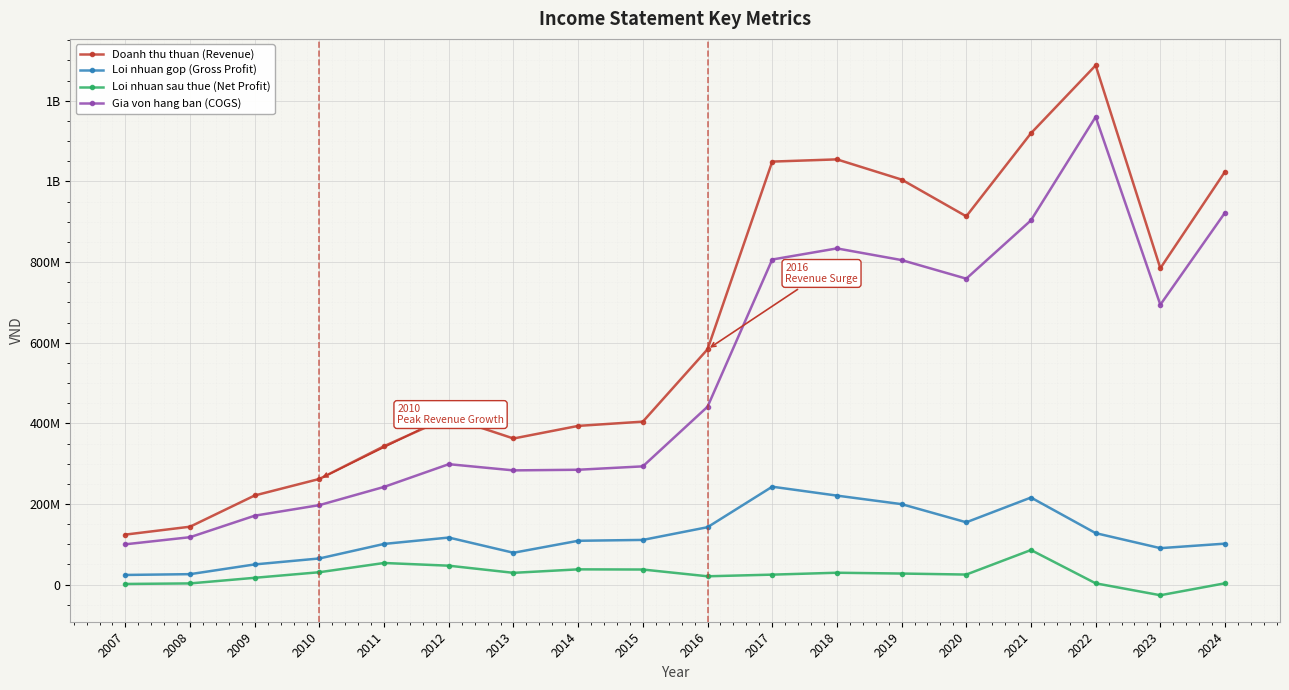

Where does the Loi nhuan gop (Gross Profit) series first go above 110927908?

2012